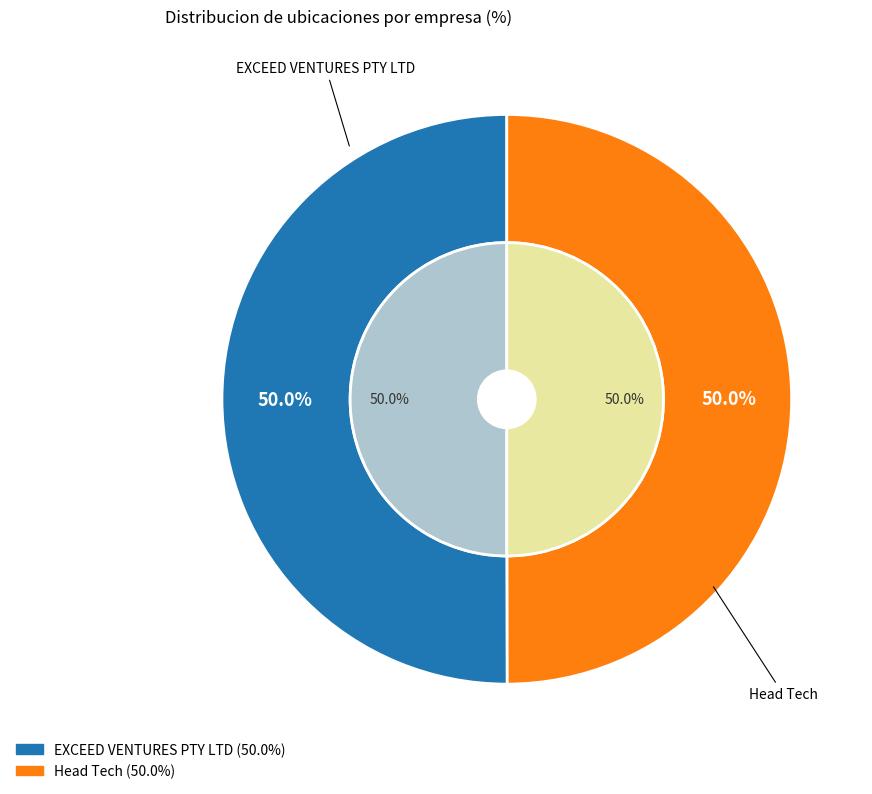

Is Head Tech the majority of the pie?

No